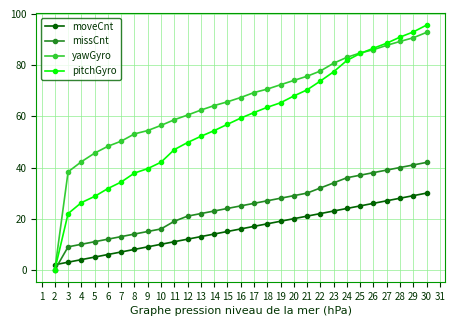

Is this an area chart (filled region under the line)?

No